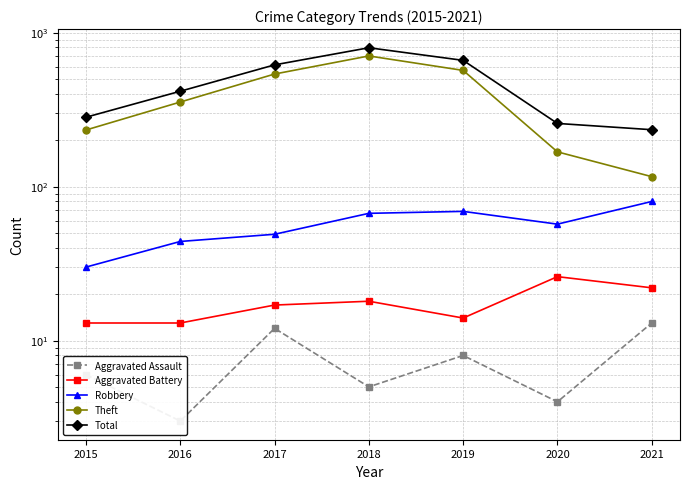

How many lines are shown in the chart?

5